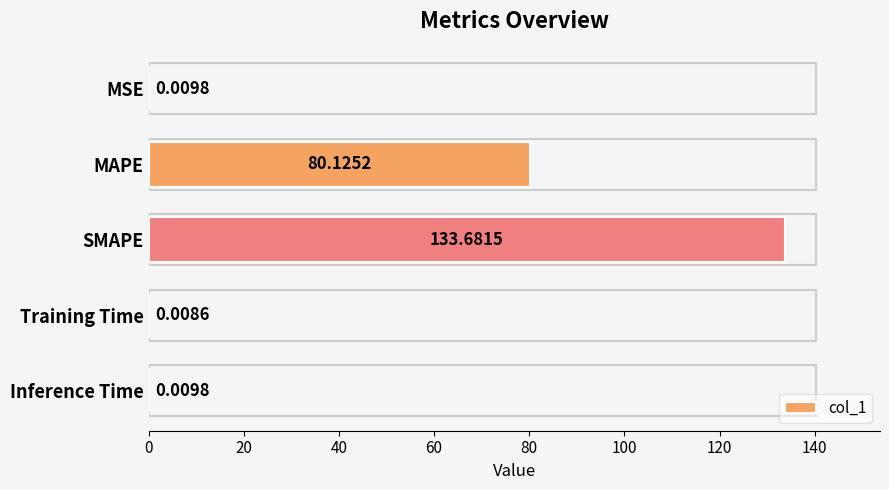

At which label is the value closest to 66?

MAPE